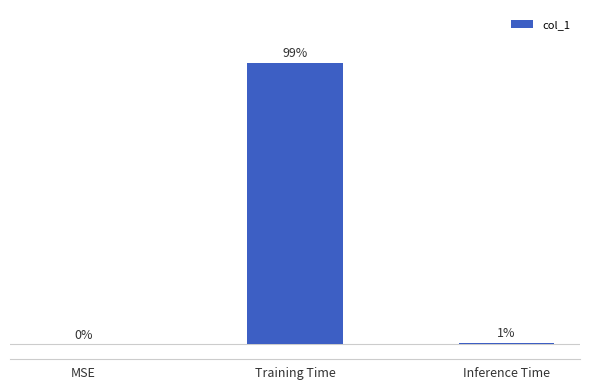

Does the chart contain stacked bars?

No